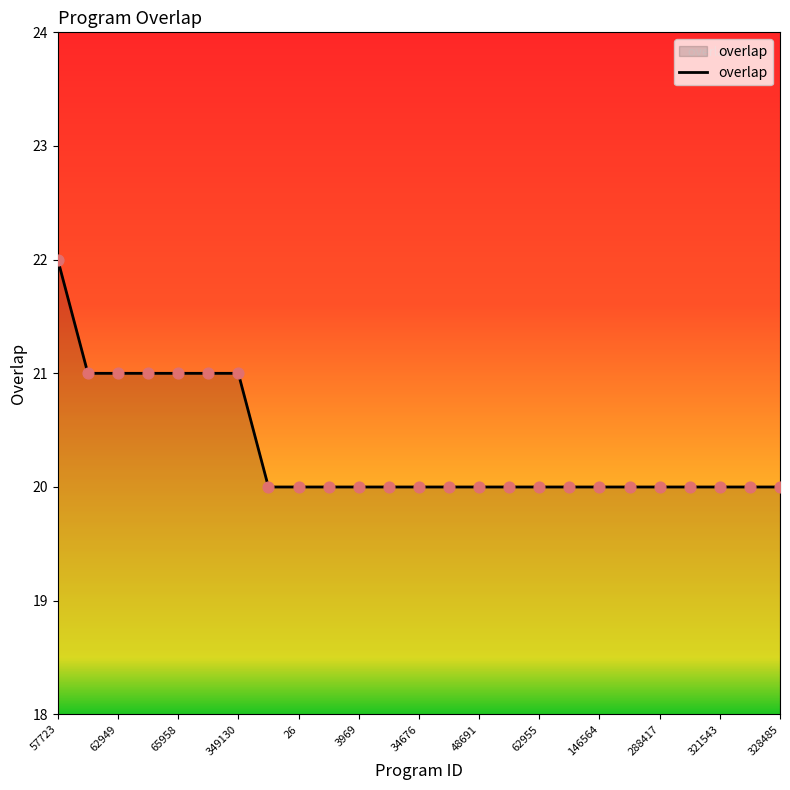

What is the smallest value displayed?

20